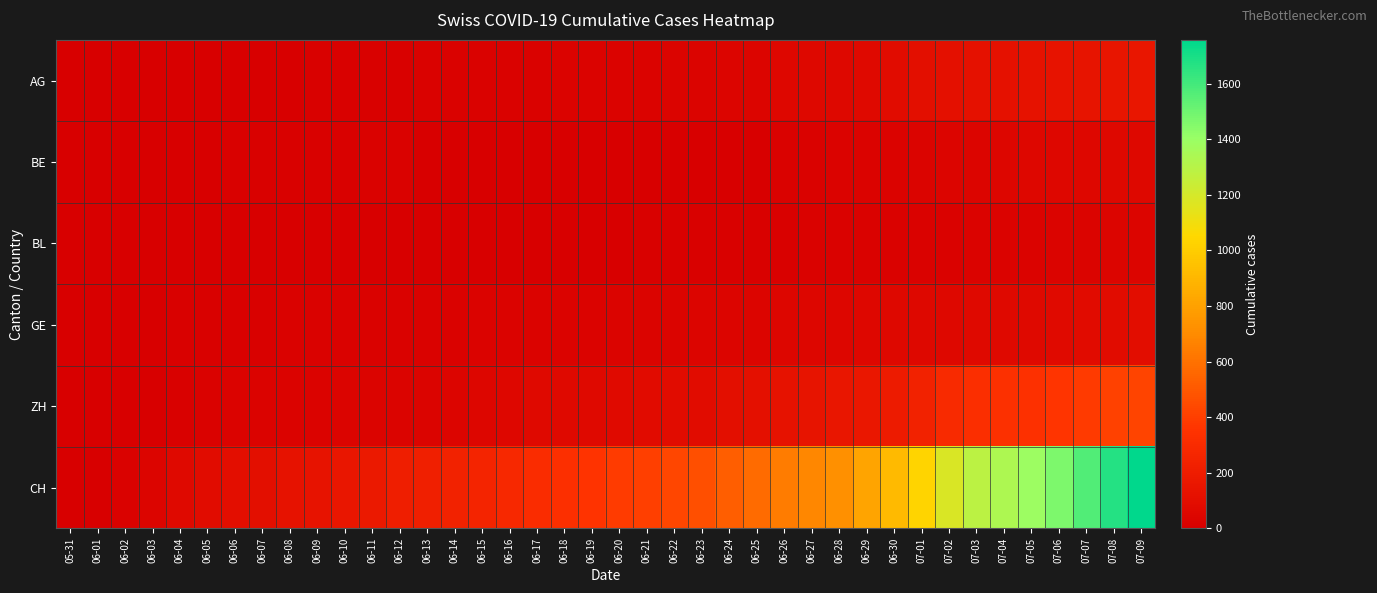

What is the difference between the highest and lowest values at 07-04?

1307